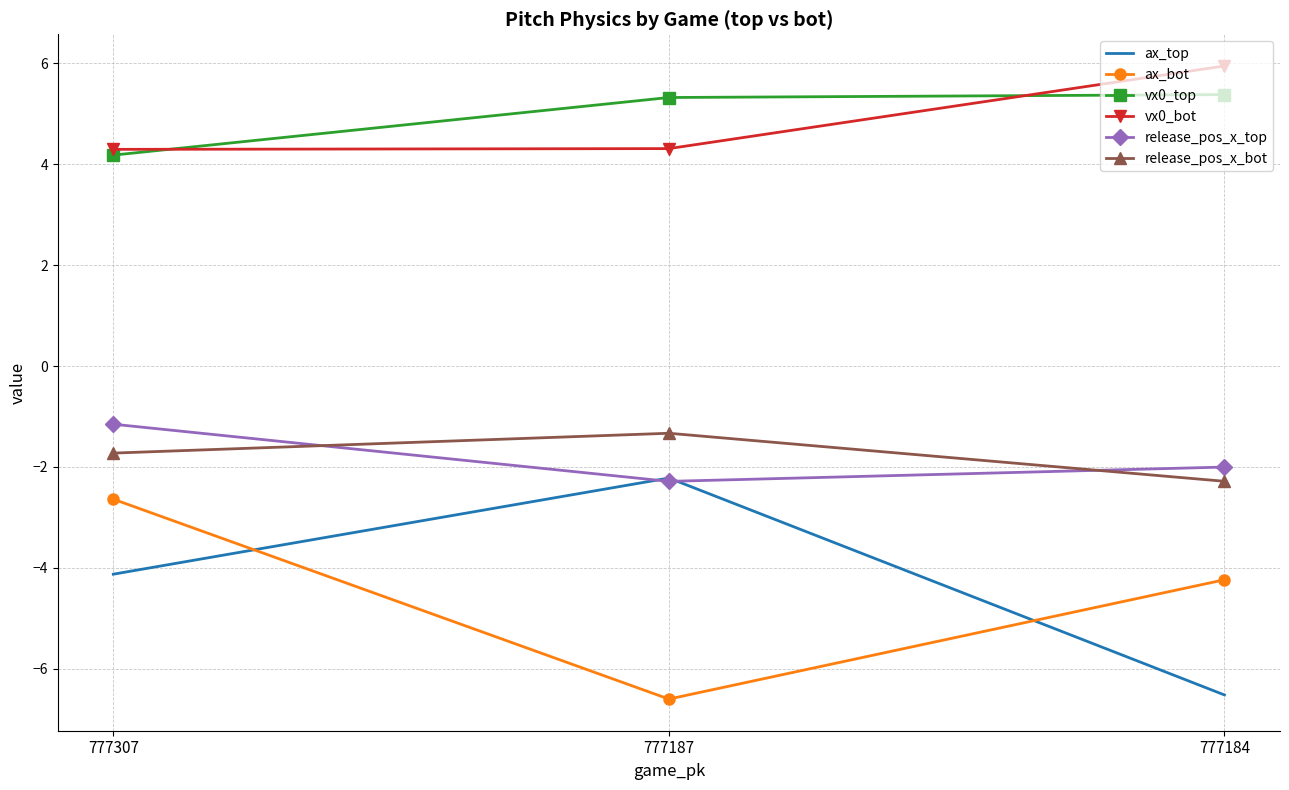

What is the total value across all series at 777307?

-1.2